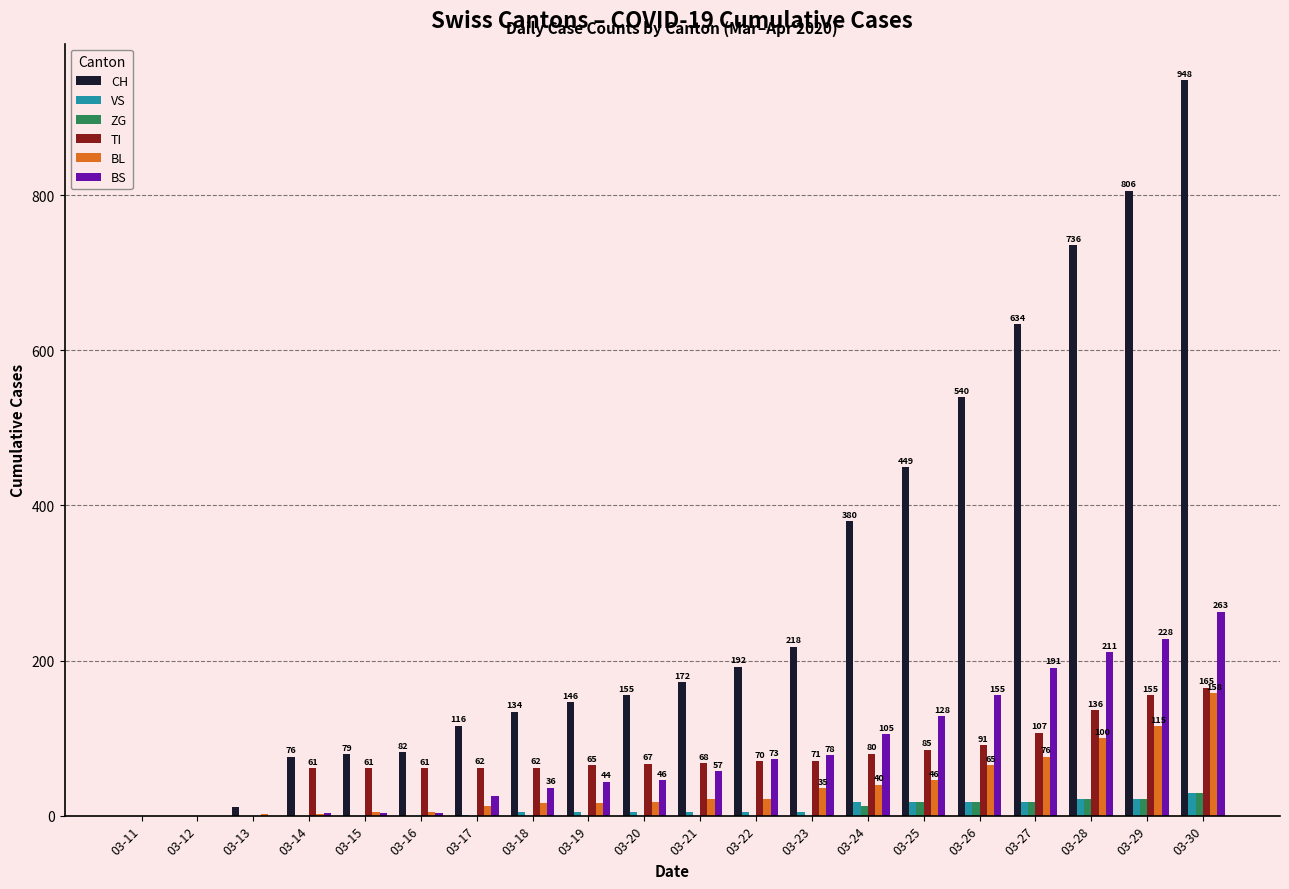

Is the value of VS at 03-27 greater than the value of TI at 03-19?

No